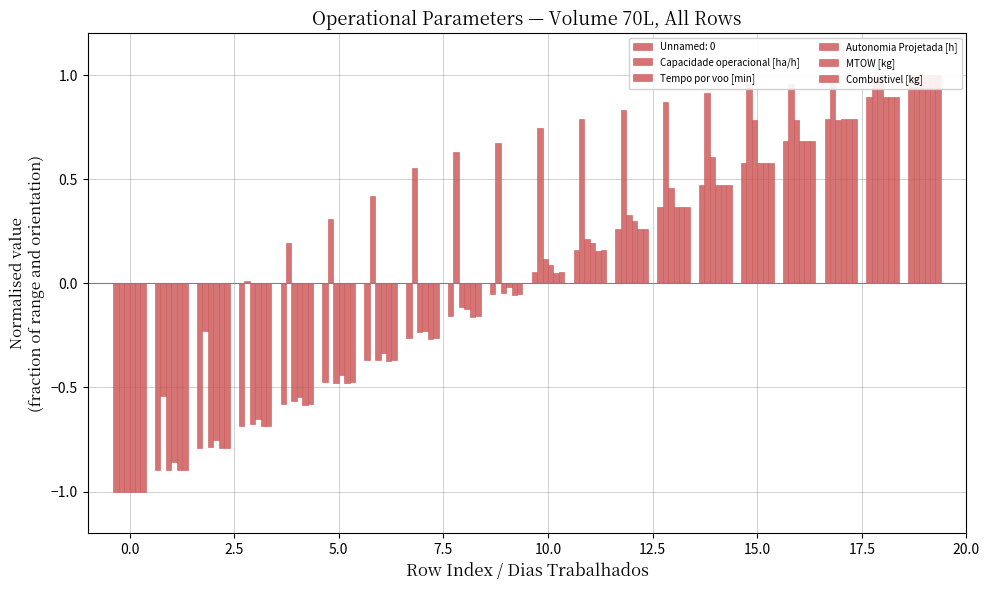

At how many categories does at least one series exceed 0?

17